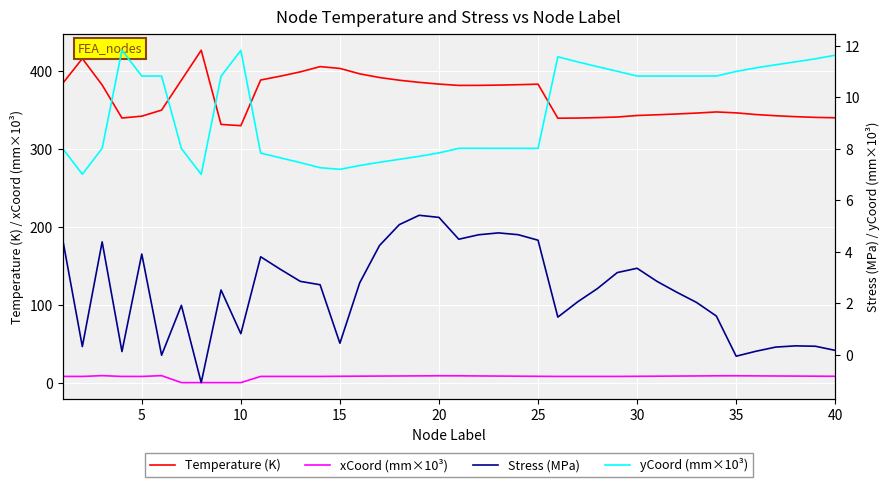

Reading right to left, transcribe all the data shown in this chart.

Temperature (K): 339.8	340.3	341.3	342.4	344.0	346.1	347.3	345.9	344.7	343.7	342.7	340.8	340.0	339.5	339.3	382.9	382.3	381.7	381.4	381.3	383.1	385.3	388.0	391.5	396.2	403.2	405.5	398.7	393.3	388.3	329.7	331.3	426.5	388.1	349.6	341.9	339.5	381.9	415.8	383.7
xCoord (mm×10³): 8.1	8.3	8.4	8.5	8.6	8.7	8.7	8.5	8.4	8.2	8.1	7.9	7.9	7.9	7.9	8.1	8.2	8.4	8.5	8.7	8.8	8.6	8.5	8.4	8.3	8.1	7.9	7.9	7.9	7.9	0.0	0.0	0.0	0.0	8.9	7.9	7.9	8.9	7.9	7.9
Stress (MPa): 0.2	0.3	0.3	0.3	0.1	-0.1	1.5	2.0	2.4	2.9	3.4	3.2	2.6	2.1	1.5	4.5	4.7	4.7	4.7	4.5	5.3	5.4	5.1	4.2	2.8	0.4	2.7	2.9	3.3	3.8	0.8	2.5	-1.1	1.9	-0.0	3.9	0.1	4.4	0.3	4.5
yCoord (mm×10³): 11.6	11.5	11.4	11.3	11.1	11.0	10.8	10.8	10.8	10.8	10.8	11.0	11.2	11.4	11.6	8.0	8.0	8.0	8.0	8.0	7.8	7.7	7.6	7.5	7.4	7.2	7.3	7.5	7.6	7.8	11.8	10.8	7.0	8.0	10.8	10.8	11.8	8.0	7.0	8.0